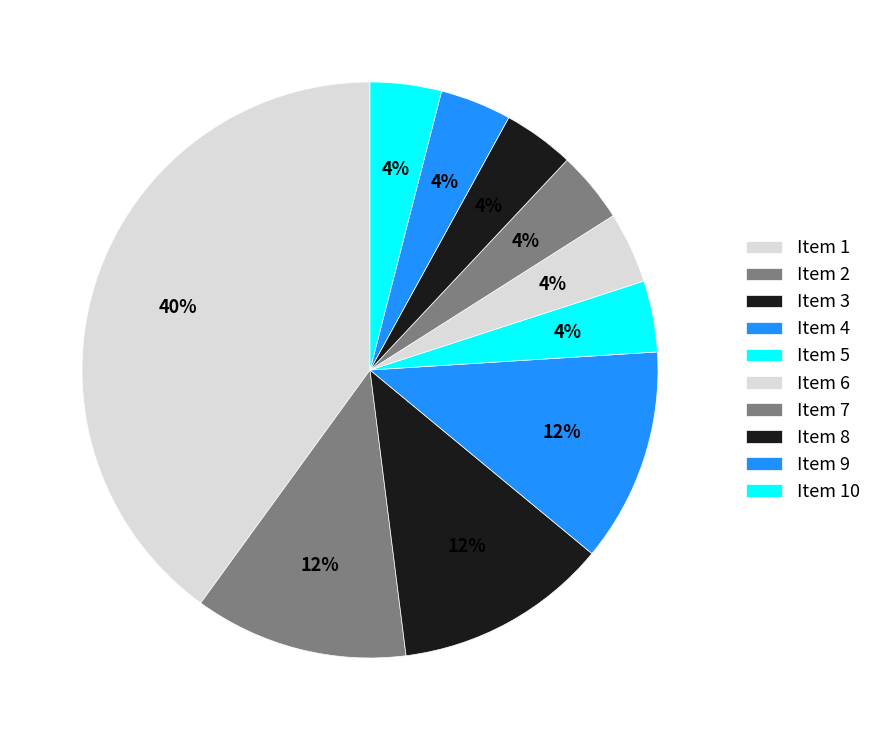

How many slices are in this pie chart?

10